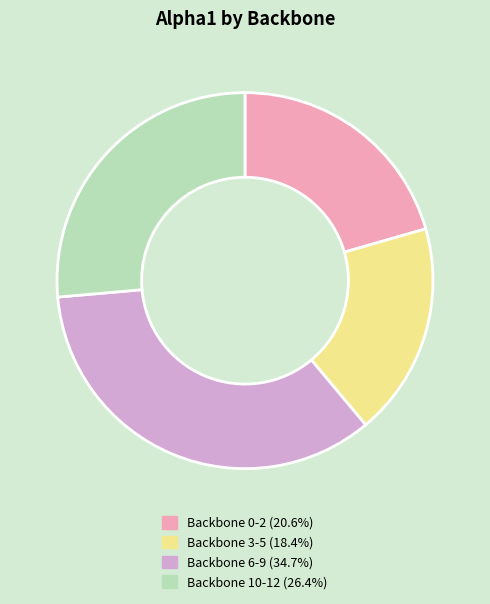

Is there any slice that represents more than half of the pie?

No